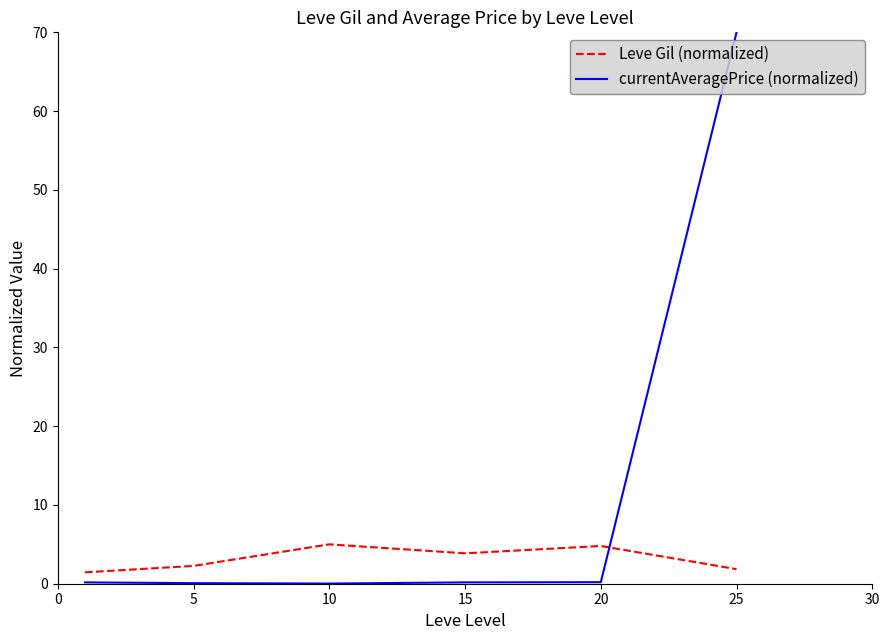

Which series has the largest range (max minus min)?

currentAveragePrice (normalized)